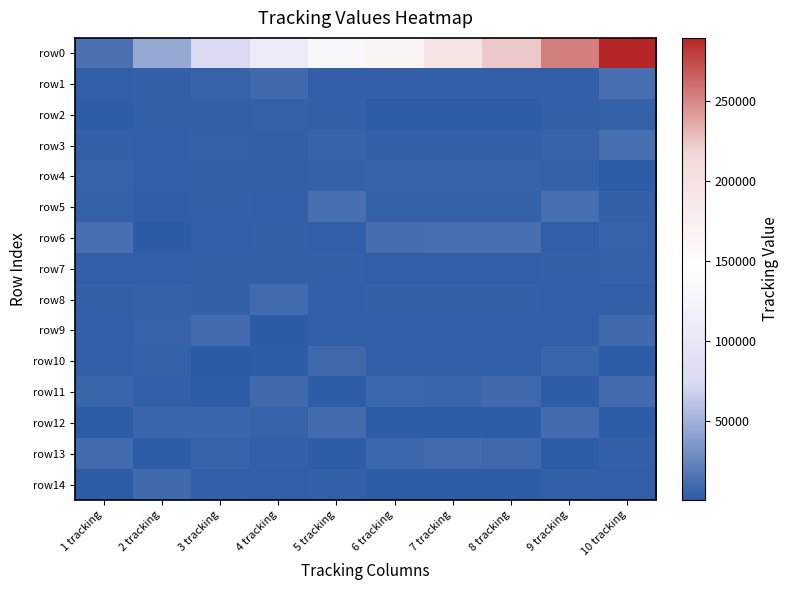

Reading right to left, list all the values displayed in this chart.

row0: 10 tracking=289329	9 tracking=252729	8 tracking=223850	7 tracking=193845	6 tracking=163889	5 tracking=132671	4 tracking=109922	3 tracking=75832	2 tracking=44941	1 tracking=13201
row1: 10 tracking=12440	9 tracking=3021	8 tracking=3056	7 tracking=3060	6 tracking=3023	5 tracking=3023	4 tracking=9235	3 tracking=5545	2 tracking=3685	1 tracking=2971
row2: 10 tracking=4506	9 tracking=3818	8 tracking=1825	7 tracking=1825	6 tracking=1825	5 tracking=3818	4 tracking=4472	3 tracking=3881	2 tracking=3960	1 tracking=1825
row3: 10 tracking=11618	9 tracking=5659	8 tracking=3818	7 tracking=3818	6 tracking=3818	5 tracking=5659	4 tracking=3710	3 tracking=4205	2 tracking=3361	1 tracking=3818
row4: 10 tracking=1346	9 tracking=4415	8 tracking=5659	7 tracking=5659	6 tracking=5659	5 tracking=4415	4 tracking=3605	3 tracking=3570	2 tracking=2861	1 tracking=5659
row5: 10 tracking=3872	9 tracking=12334	8 tracking=4415	7 tracking=4415	6 tracking=4415	5 tracking=12241	4 tracking=3216	3 tracking=3604	2 tracking=2039	1 tracking=4415
row6: 10 tracking=4738	9 tracking=2823	8 tracking=12334	7 tracking=12483	6 tracking=10914	5 tracking=2823	4 tracking=4052	3 tracking=3216	2 tracking=948	1 tracking=12334
row7: 10 tracking=4386	9 tracking=3584	8 tracking=2823	7 tracking=2823	6 tracking=2823	5 tracking=3584	4 tracking=3993	3 tracking=4052	2 tracking=2828	1 tracking=2823
row8: 10 tracking=3476	9 tracking=3016	8 tracking=3584	7 tracking=3584	6 tracking=3584	5 tracking=3016	4 tracking=10113	3 tracking=3993	2 tracking=4214	1 tracking=3584
row9: 10 tracking=8761	9 tracking=3425	8 tracking=3016	7 tracking=3016	6 tracking=3016	5 tracking=3425	4 tracking=750	3 tracking=10113	2 tracking=4809	1 tracking=3016
row10: 10 tracking=1715	9 tracking=7246	8 tracking=3425	7 tracking=3425	6 tracking=3425	5 tracking=8092	4 tracking=1532	3 tracking=750	2 tracking=4382	1 tracking=3425
row11: 10 tracking=9839	9 tracking=1670	8 tracking=8763	7 tracking=7246	6 tracking=7554	5 tracking=1670	4 tracking=9459	3 tracking=1532	2 tracking=3476	1 tracking=7246
row12: 10 tracking=1531	9 tracking=9774	8 tracking=1715	7 tracking=1670	6 tracking=1670	5 tracking=9774	4 tracking=4798	3 tracking=7125	2 tracking=7268	1 tracking=1670
row13: 10 tracking=3552	9 tracking=1530	8 tracking=8415	7 tracking=9774	6 tracking=7518	5 tracking=1528	4 tracking=3165	3 tracking=4798	2 tracking=1671	1 tracking=9774
row14: 10 tracking=2613	9 tracking=3552	8 tracking=1531	7 tracking=1530	6 tracking=1530	5 tracking=3552	4 tracking=2669	3 tracking=3165	2 tracking=9000	1 tracking=1530